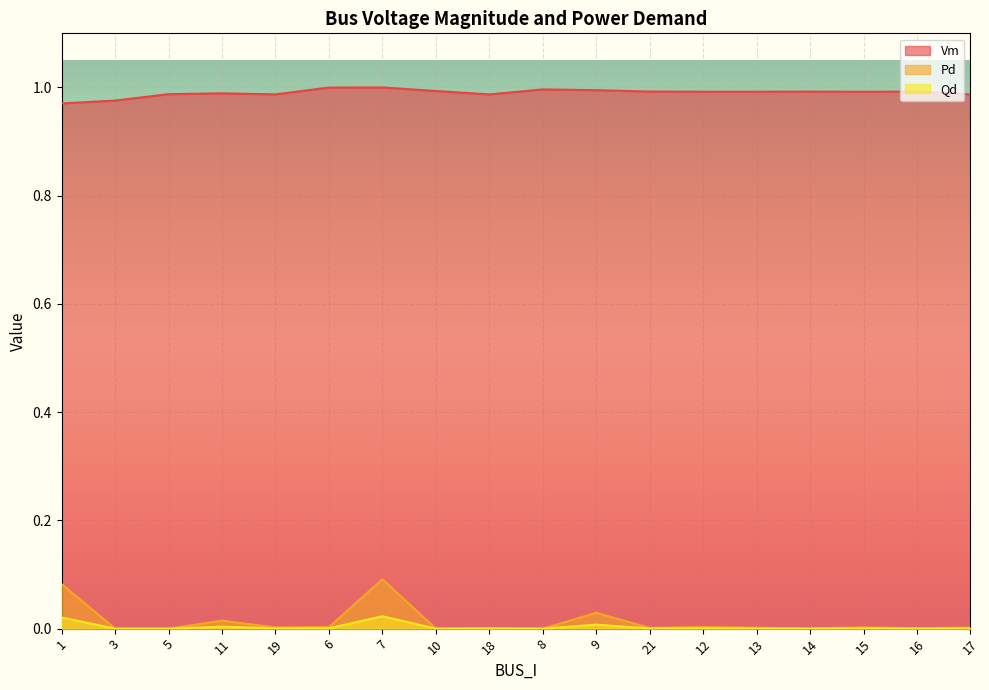

Does the chart display data point markers on the line(s)?

No